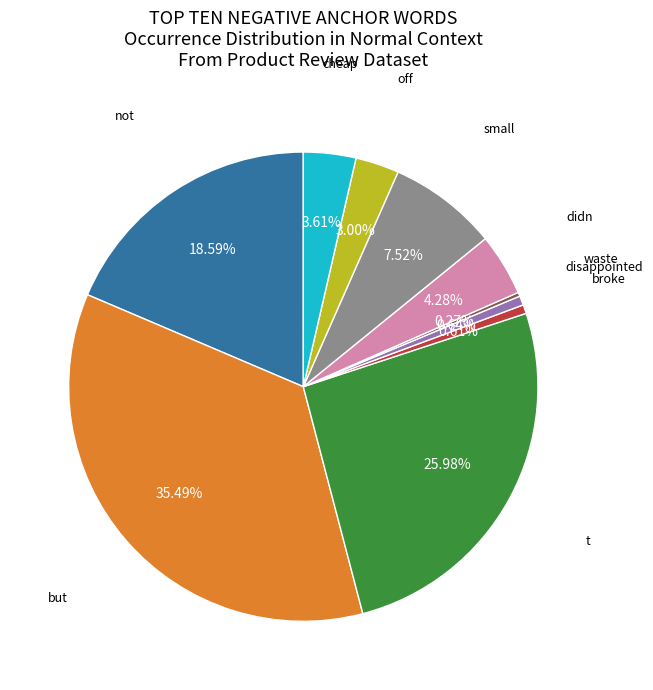

Is there any slice that represents more than half of the pie?

No